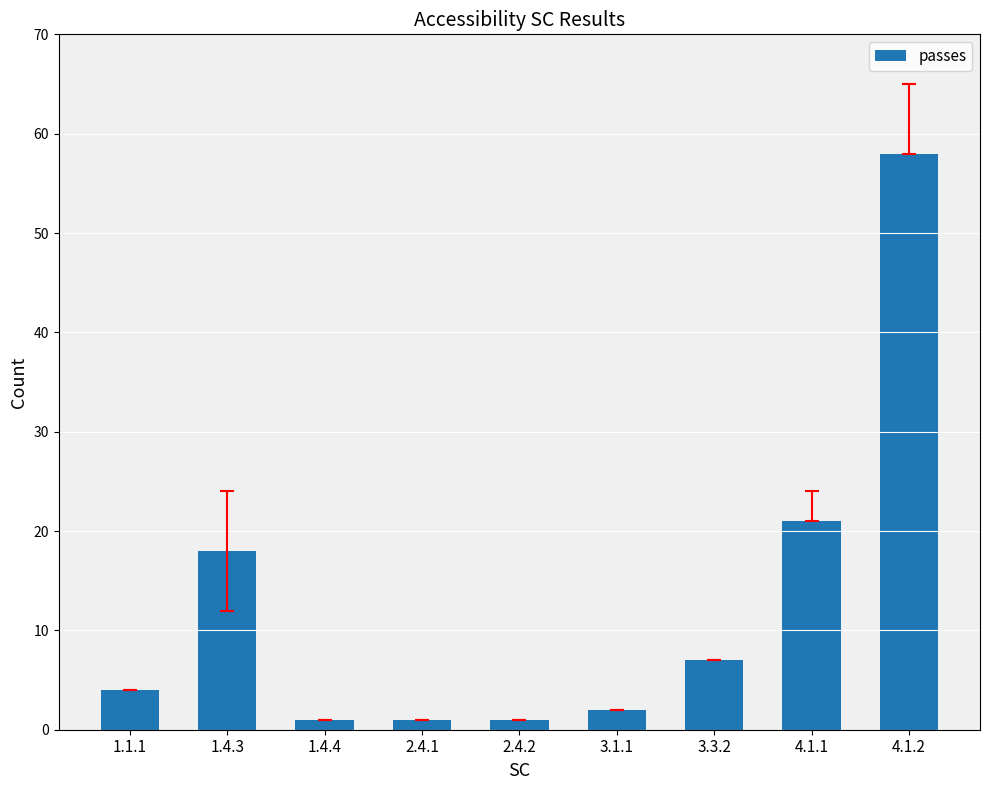

What is the difference between the maximum and minimum values?

57